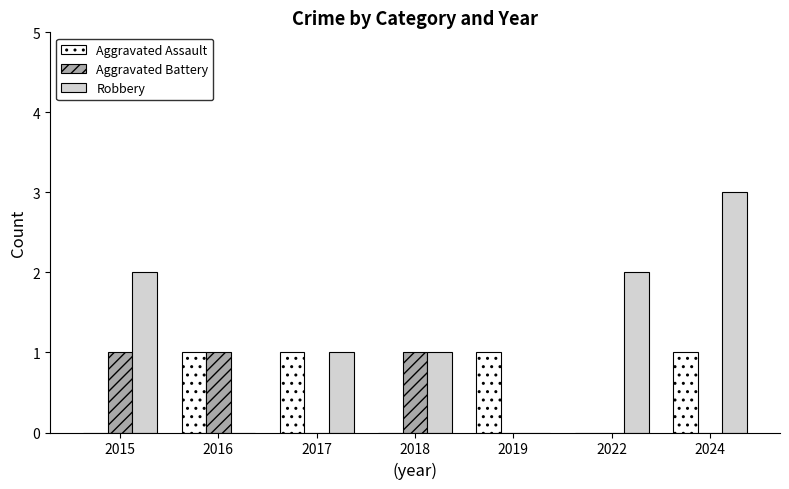

What is the sum of all Robbery values?

9